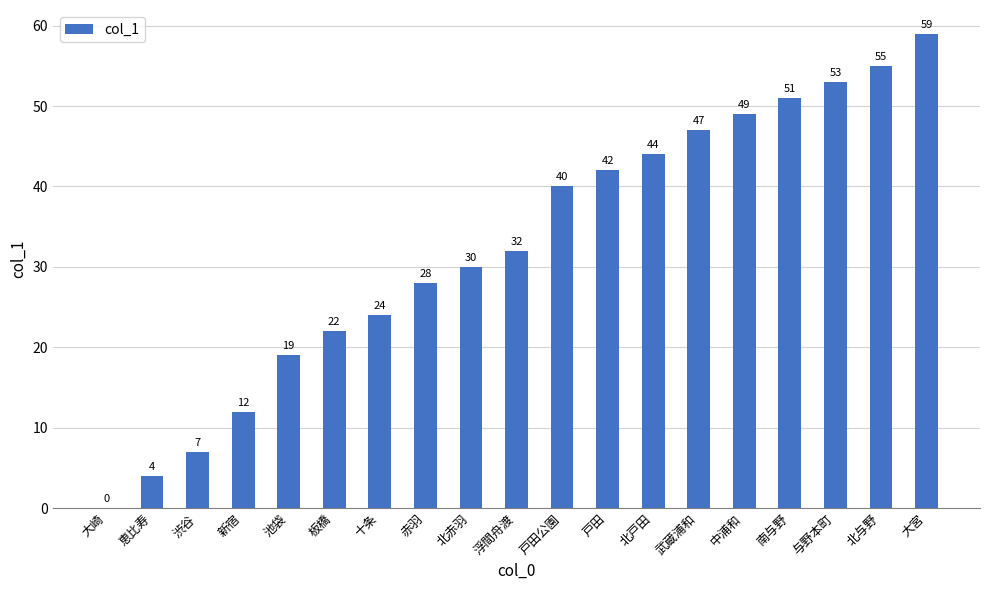

The value at 武蔵浦和 is 47. True or false?

True